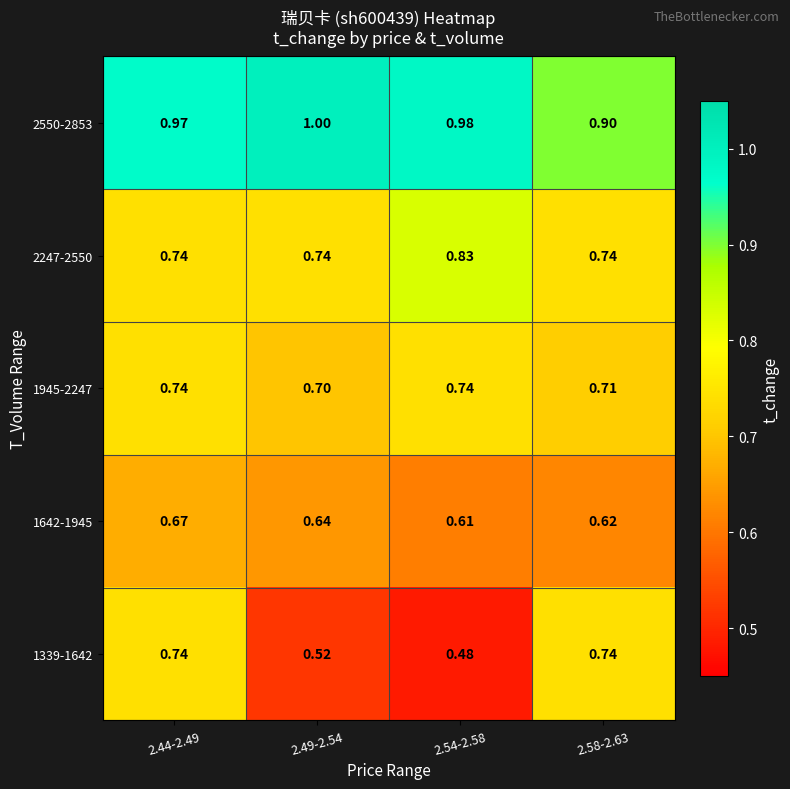

Which series has the widest spread of values?

1339-1642